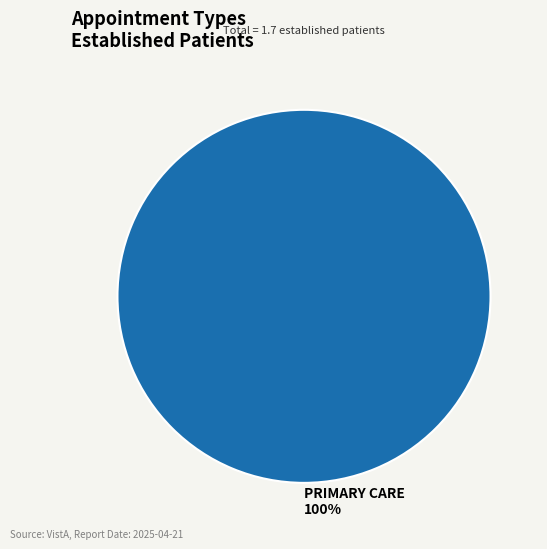

What percentage is the PRIMARY CARE slice, to the nearest percent?

100%